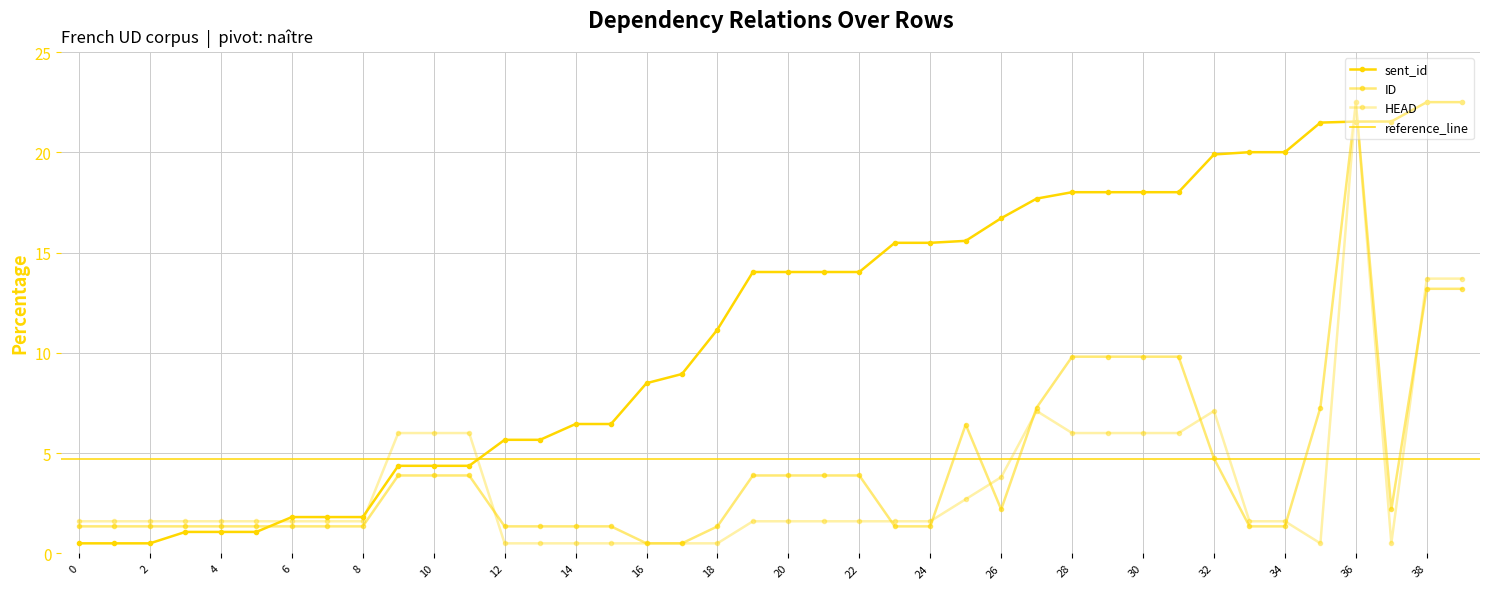

Reading right to left, what are all the values shown in this chart?

sent_id: 22.5	22.5	21.5	21.5	21.5	20.0	20.0	19.9	18.0	18.0	18.0	18.0	17.7	16.7	15.6	15.5	15.5	14.0	14.0	14.0	14.0	11.2	8.9	8.5	6.5	6.5	5.7	5.7	4.4	4.4	4.4	1.8	1.8	1.8	1.1	1.1	1.1	0.5	0.5	0.5
ID: 13.2	13.2	2.2	22.5	7.3	1.3	1.3	4.7	9.8	9.8	9.8	9.8	7.3	2.2	6.4	1.3	1.3	3.9	3.9	3.9	3.9	1.3	0.5	0.5	1.3	1.3	1.3	1.3	3.9	3.9	3.9	1.3	1.3	1.3	1.3	1.3	1.3	1.3	1.3	1.3
HEAD: 13.7	13.7	0.5	22.5	0.5	1.6	1.6	7.1	6.0	6.0	6.0	6.0	7.1	3.8	2.7	1.6	1.6	1.6	1.6	1.6	1.6	0.5	0.5	0.5	0.5	0.5	0.5	0.5	6.0	6.0	6.0	1.6	1.6	1.6	1.6	1.6	1.6	1.6	1.6	1.6